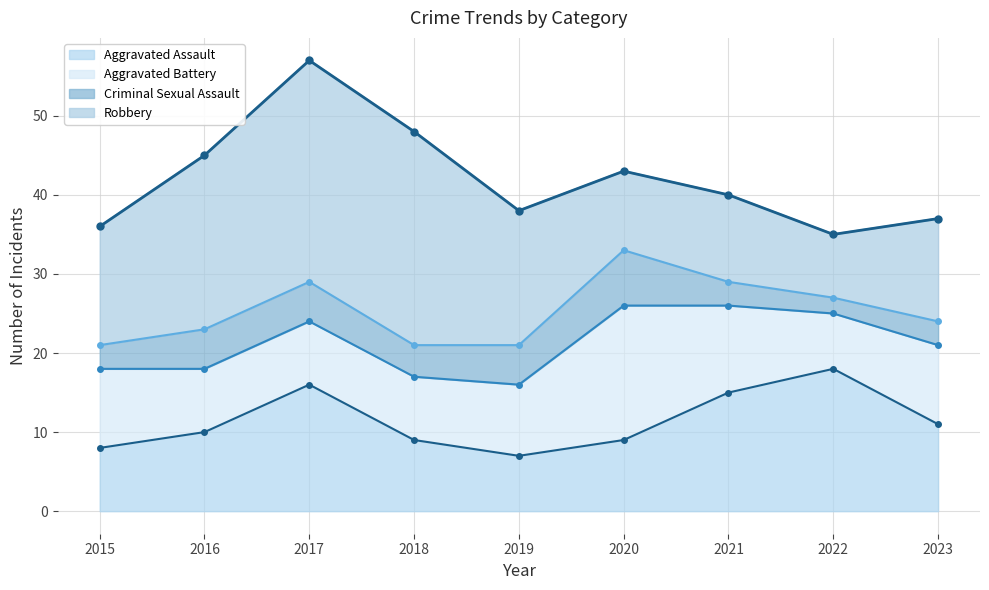

Which series has the largest range (max minus min)?

Robbery